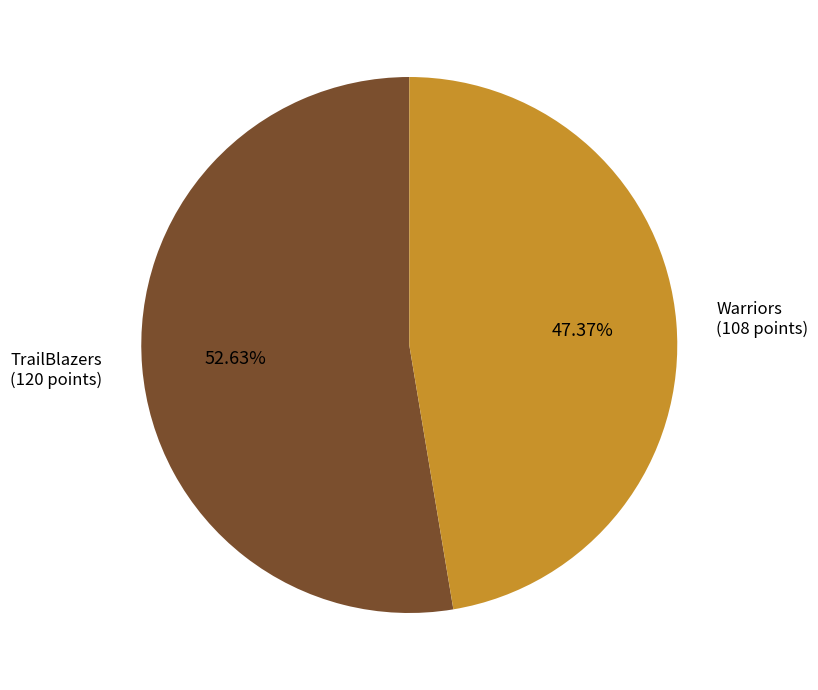

Does any single category account for the majority?

Yes